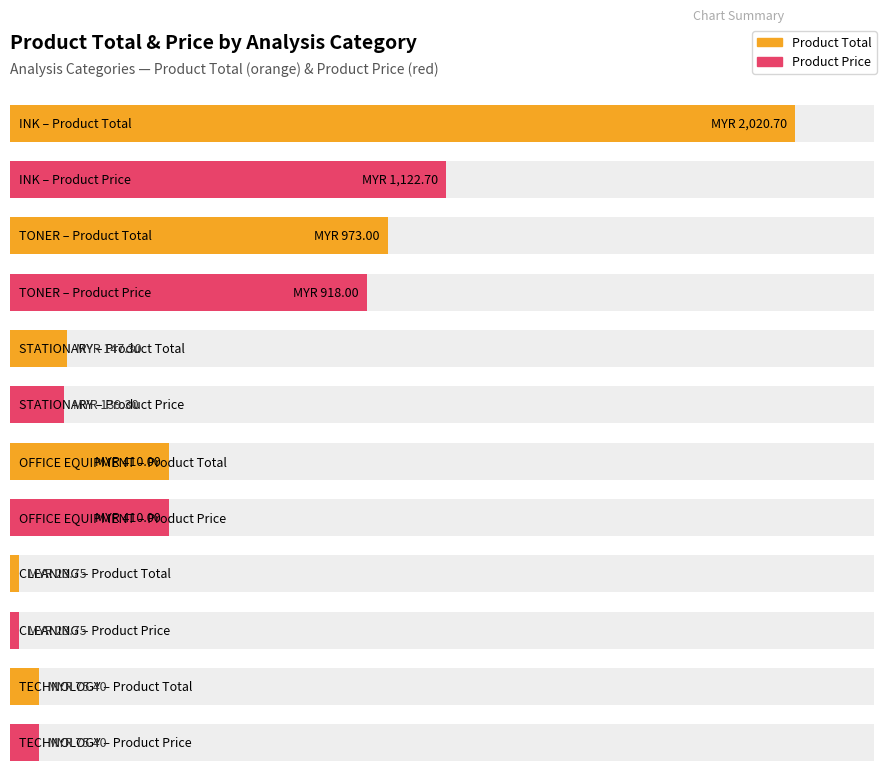

Does the chart contain stacked bars?

No